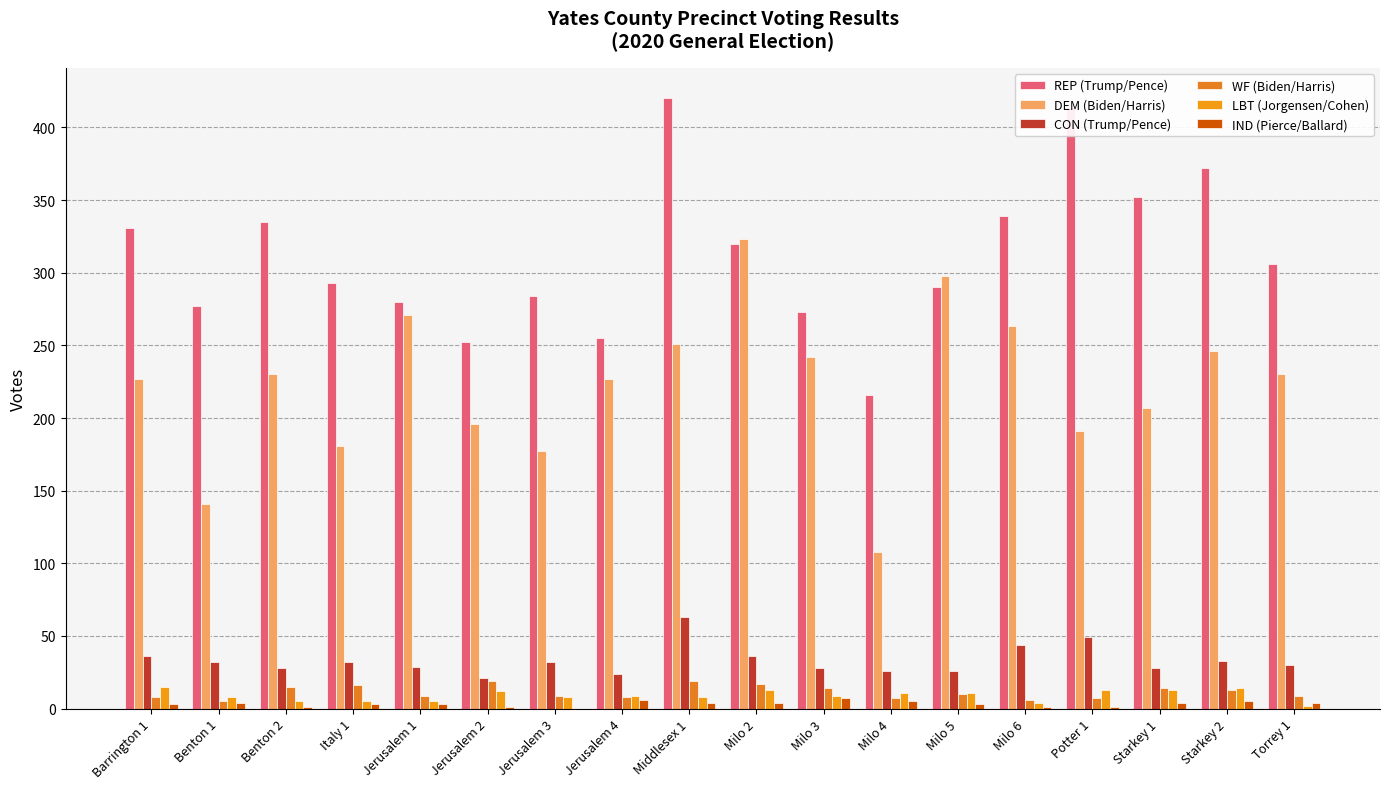

At which category is the sum across all series the highest?

Middlesex 1